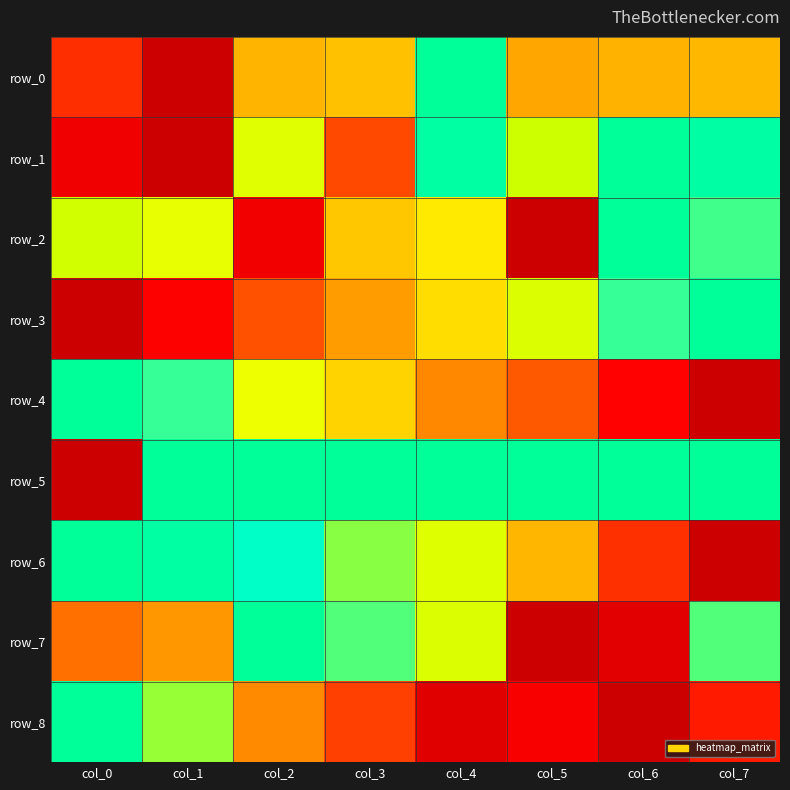

Rank the series by their maximum value, from highest to lowest.

row_0, row_1, row_2, row_3, row_4, row_5, row_6, row_7, row_8